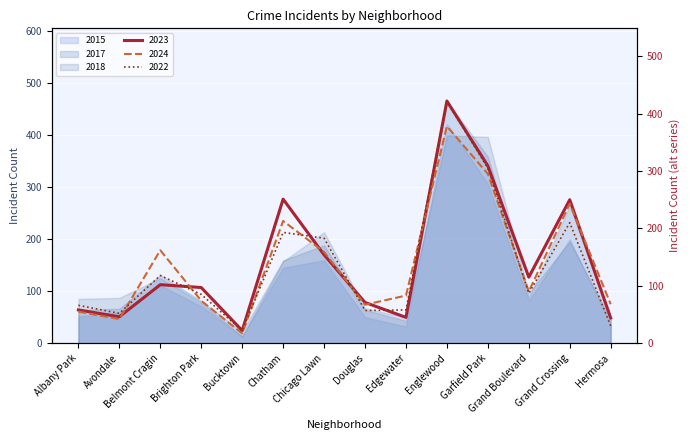

What is the difference between the 2022 values at Edgewater and Hermosa?

28